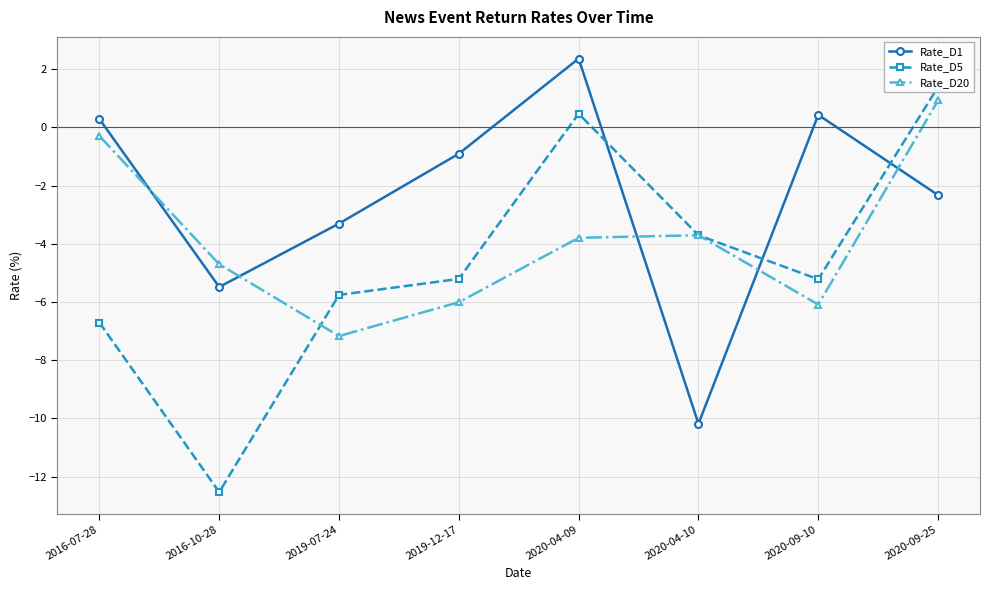

At which label is Rate_D5 closest to -5?

2019-12-17